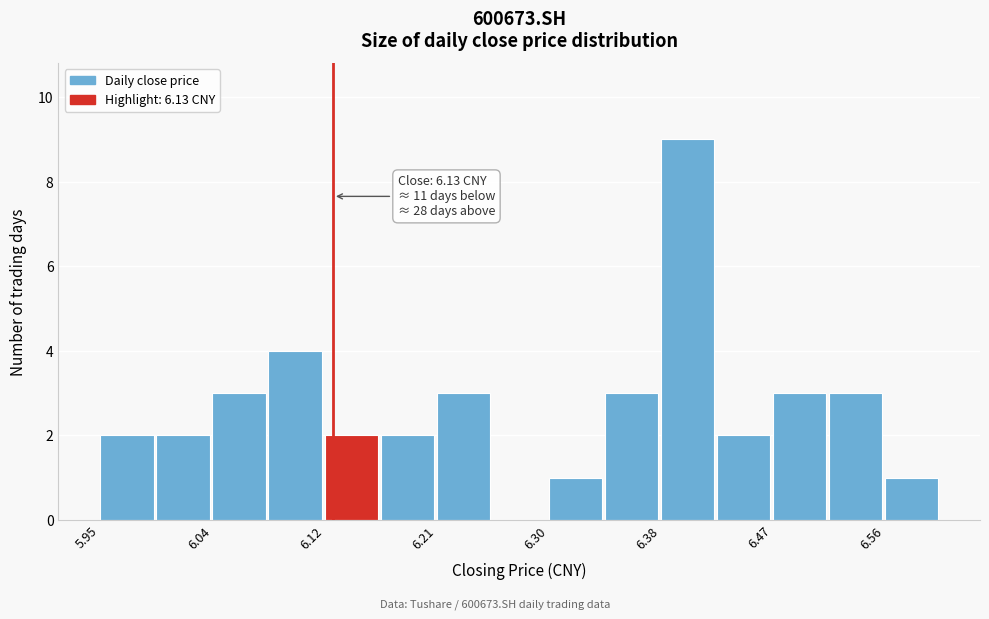

Which range on the x-axis has the tallest bar?

6.38 to 6.43